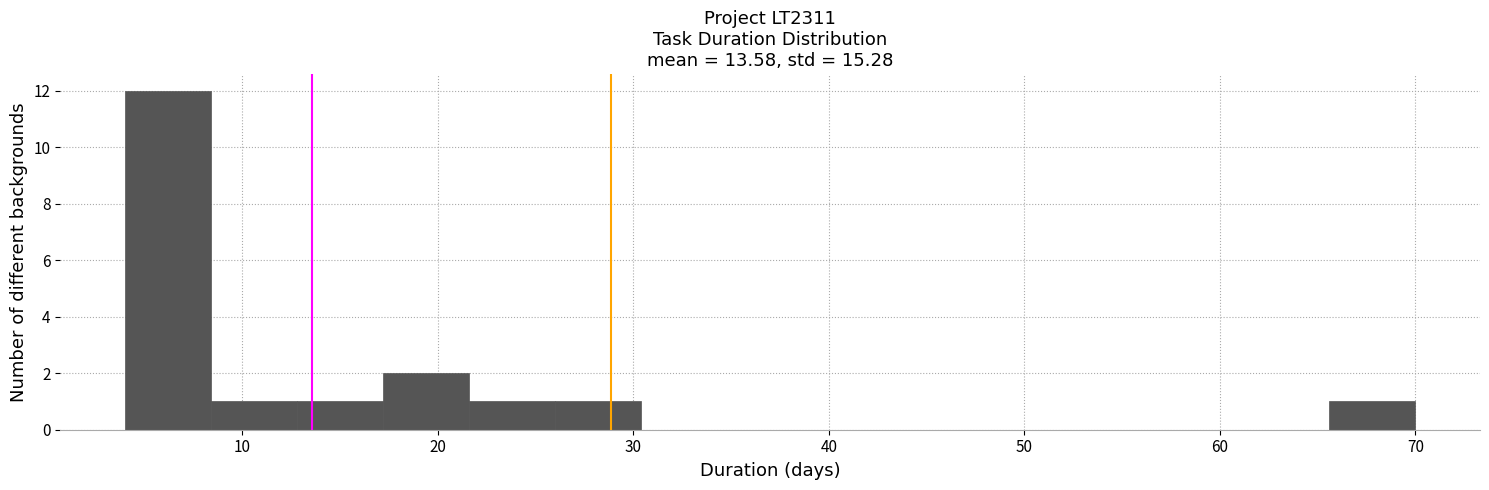

Reading left to right, transcribe this chart: for each bar, give the range it covers on the x-axis and its height. Neither the bar edges nor the heights are printed on the chart, so give them approximately, as read against the axes.

4.0 to 8.4: 12
8.4 to 12.8: 1
12.8 to 17.2: 1
17.2 to 21.6: 2
21.6 to 26.0: 1
26.0 to 30.4: 1
30.4 to 34.8: 0
34.8 to 39.2: 0
39.2 to 43.6: 0
43.6 to 48.0: 0
48.0 to 52.4: 0
52.4 to 56.8: 0
56.8 to 61.2: 0
61.2 to 65.6: 0
65.6 to 70.0: 1